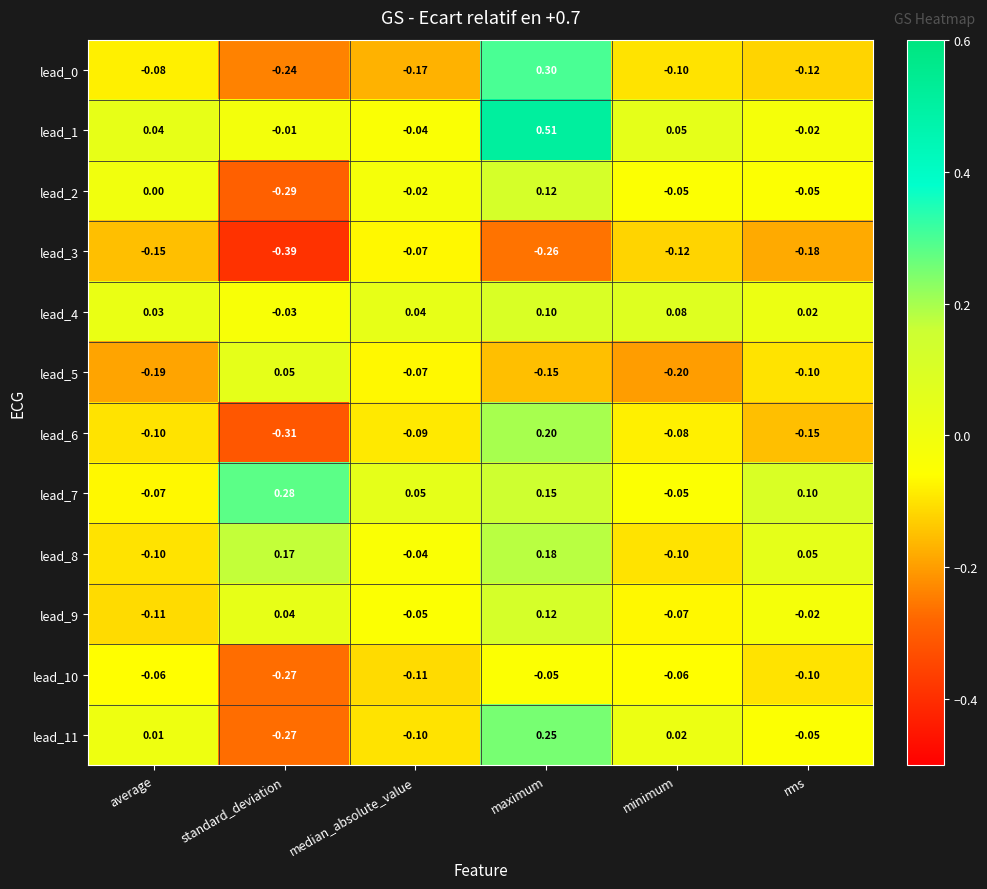

How many data points does each series have?

6